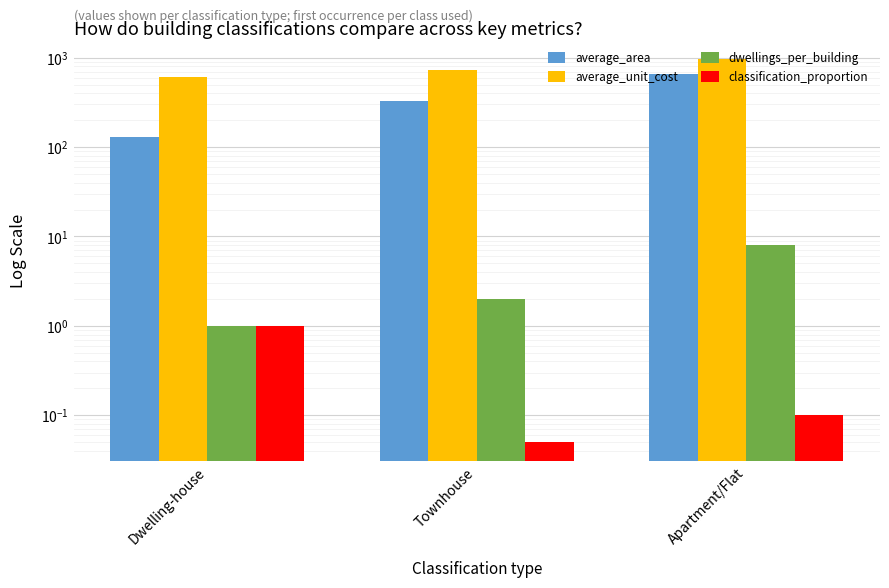

What is the lowest value of the average_area series?

130.0